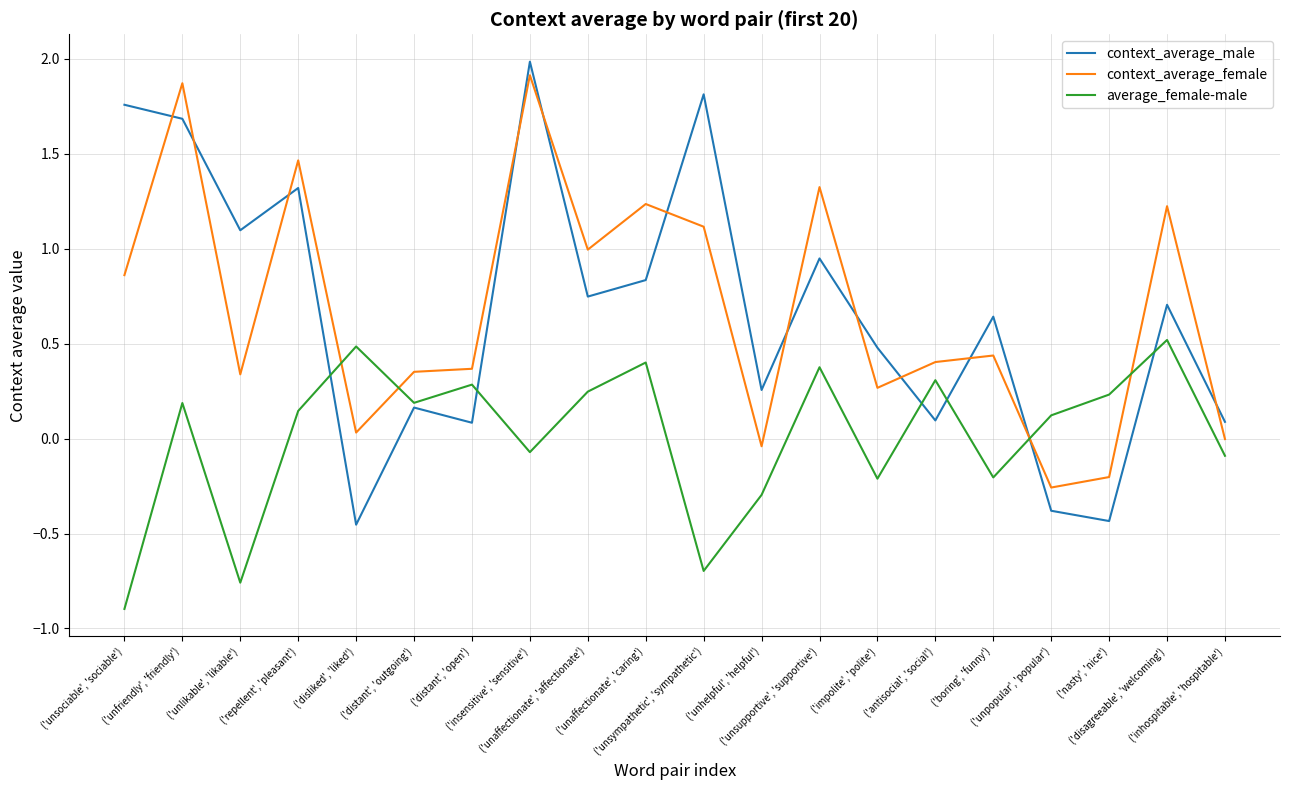

At which category does average_female-male reach its first local peak?

('unfriendly', 'friendly')